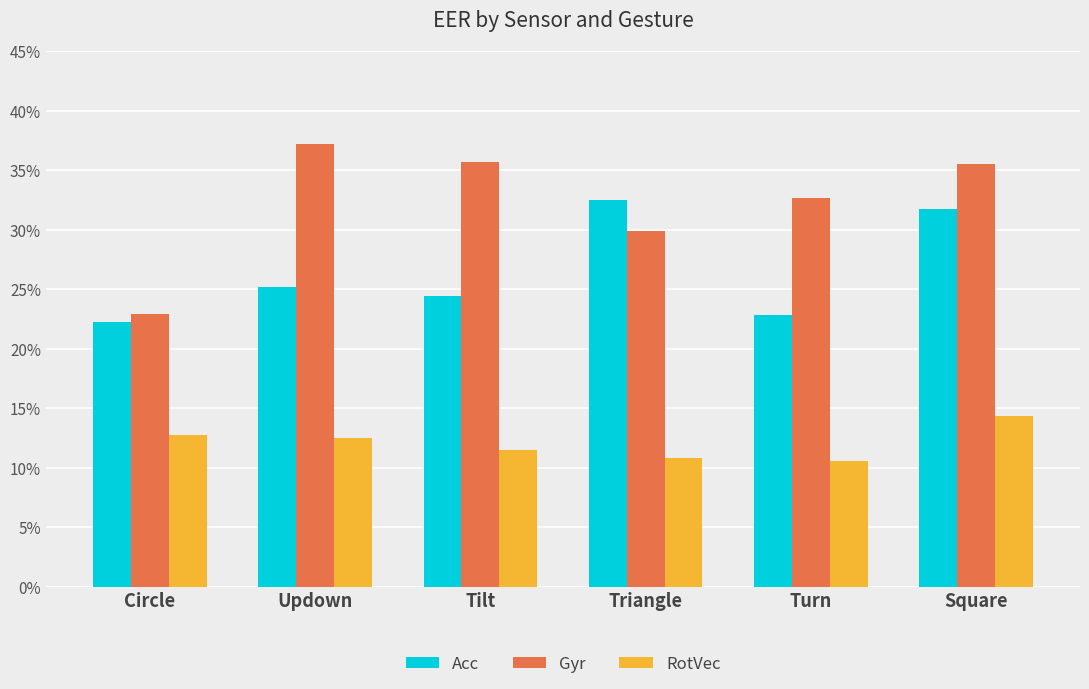

Which category has the highest value across all series?

Updown